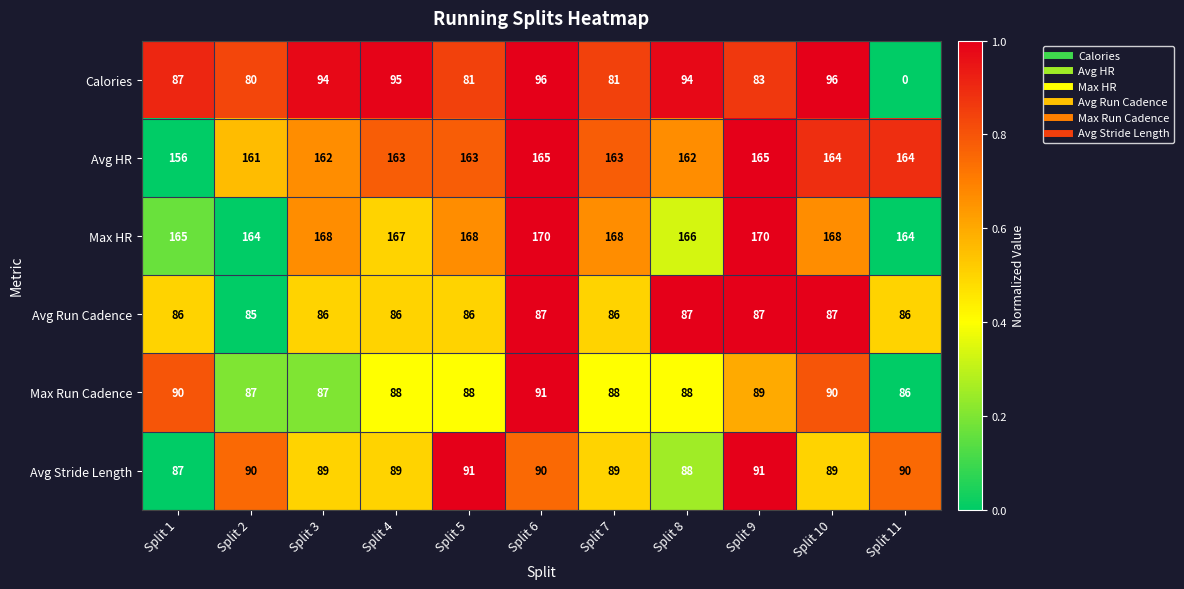

Between Split 1 and Split 3, which series saw the biggest shift?

Calories